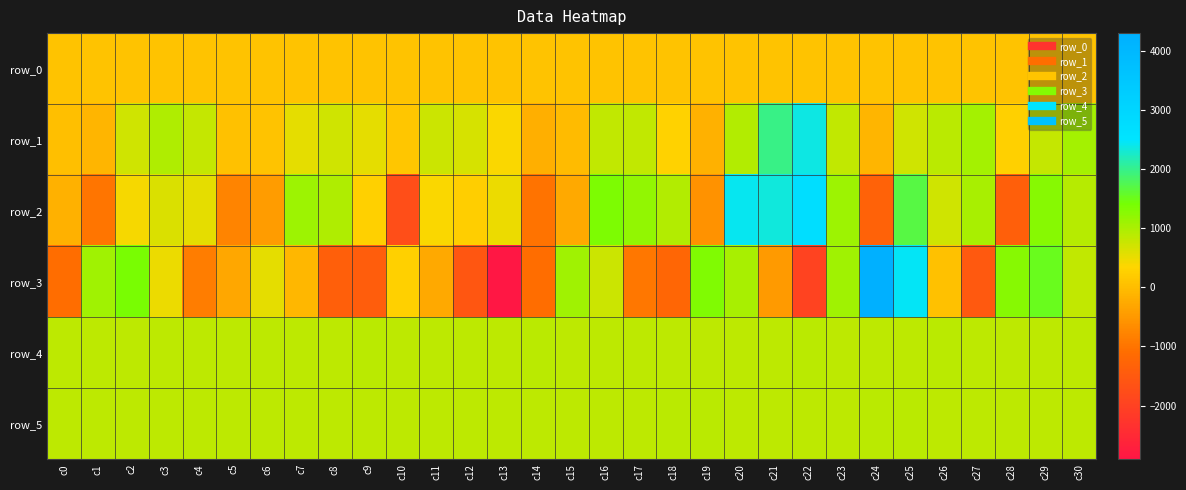

Count the number of categories in the chart.

31